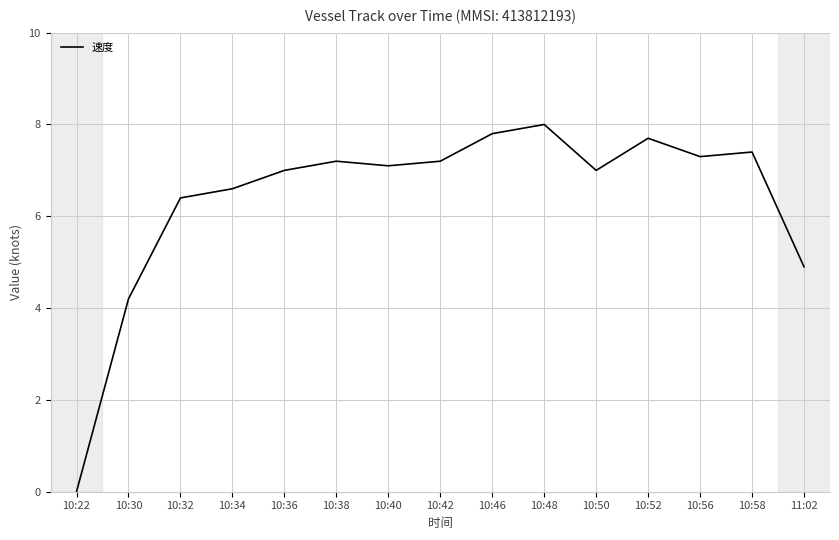

Is it true that the value at 10:52 is 12.1?

False